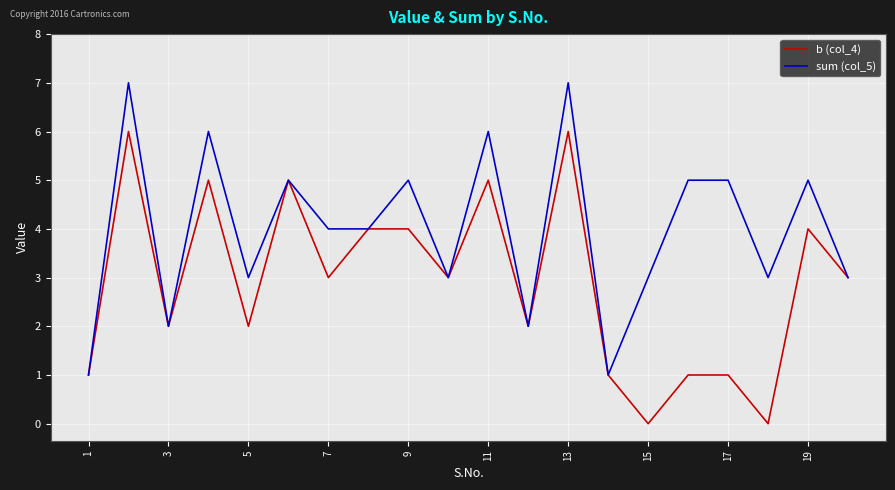

List the series in order of their peak value, highest first.

sum (col_5), b (col_4)